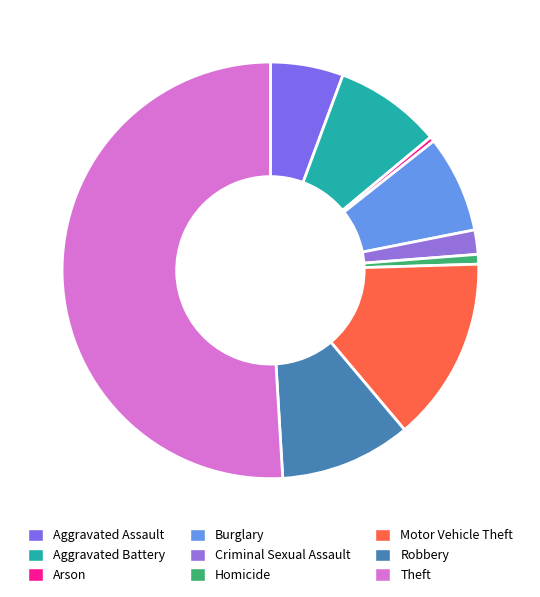

To the nearest percent, what is the average slice percentage?

11%